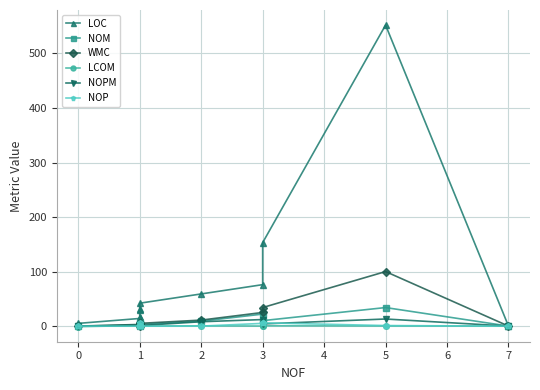

Is the value of NOPM at 7 greater than the value of NOP at 1?

No